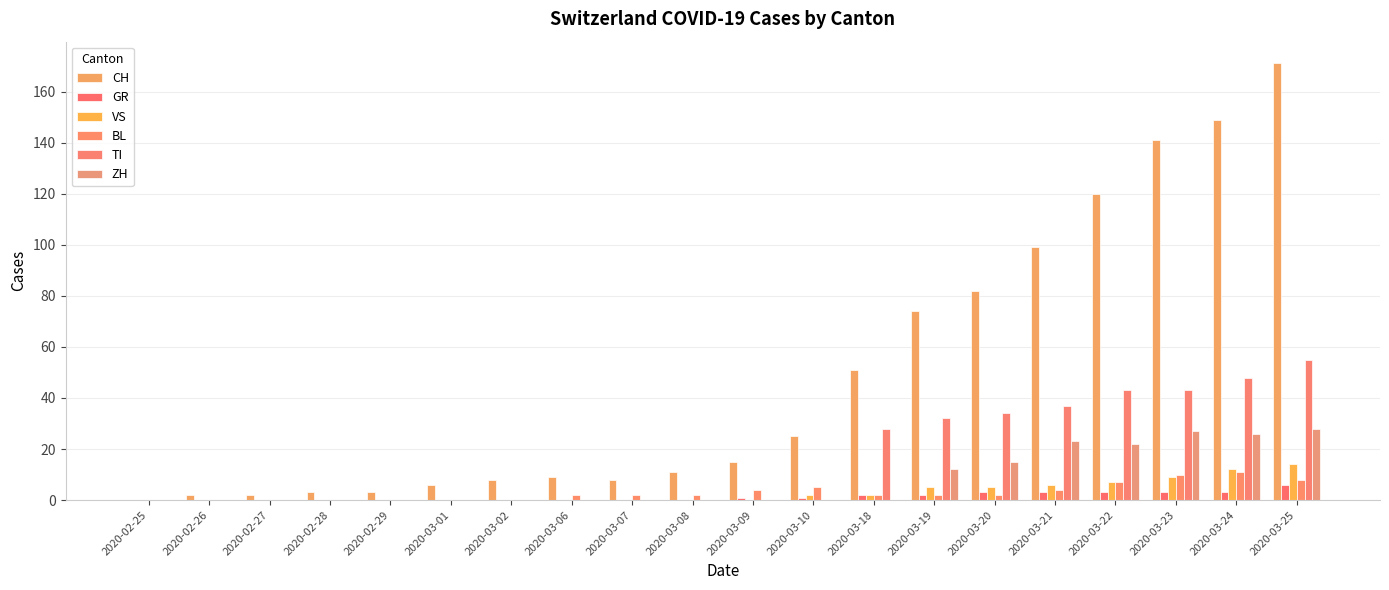

At which category does the chart reach its peak across all series?

2020-03-25